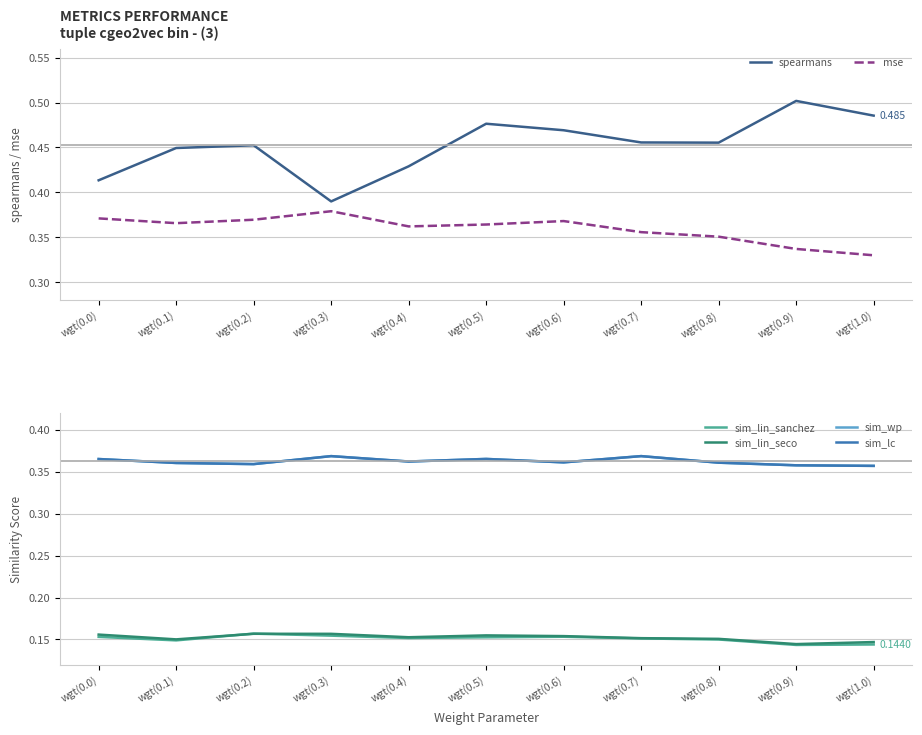

Reading right to left, what are all the values shown in this chart?

spearmans: wgt(1.0)=0.5	wgt(0.9)=0.5	wgt(0.8)=0.5	wgt(0.7)=0.5	wgt(0.6)=0.5	wgt(0.5)=0.5	wgt(0.4)=0.4	wgt(0.3)=0.4	wgt(0.2)=0.5	wgt(0.1)=0.4	wgt(0.0)=0.4
mse: wgt(1.0)=0.3	wgt(0.9)=0.3	wgt(0.8)=0.4	wgt(0.7)=0.4	wgt(0.6)=0.4	wgt(0.5)=0.4	wgt(0.4)=0.4	wgt(0.3)=0.4	wgt(0.2)=0.4	wgt(0.1)=0.4	wgt(0.0)=0.4
sim_lin_sanchez: wgt(1.0)=0.1	wgt(0.9)=0.1	wgt(0.8)=0.1	wgt(0.7)=0.2	wgt(0.6)=0.2	wgt(0.5)=0.2	wgt(0.4)=0.2	wgt(0.3)=0.2	wgt(0.2)=0.2	wgt(0.1)=0.1	wgt(0.0)=0.2
sim_lin_seco: wgt(1.0)=0.1	wgt(0.9)=0.1	wgt(0.8)=0.2	wgt(0.7)=0.2	wgt(0.6)=0.2	wgt(0.5)=0.2	wgt(0.4)=0.2	wgt(0.3)=0.2	wgt(0.2)=0.2	wgt(0.1)=0.2	wgt(0.0)=0.2
sim_wp: wgt(1.0)=0.4	wgt(0.9)=0.4	wgt(0.8)=0.4	wgt(0.7)=0.4	wgt(0.6)=0.4	wgt(0.5)=0.4	wgt(0.4)=0.4	wgt(0.3)=0.4	wgt(0.2)=0.4	wgt(0.1)=0.4	wgt(0.0)=0.4
sim_lc: wgt(1.0)=0.4	wgt(0.9)=0.4	wgt(0.8)=0.4	wgt(0.7)=0.4	wgt(0.6)=0.4	wgt(0.5)=0.4	wgt(0.4)=0.4	wgt(0.3)=0.4	wgt(0.2)=0.4	wgt(0.1)=0.4	wgt(0.0)=0.4